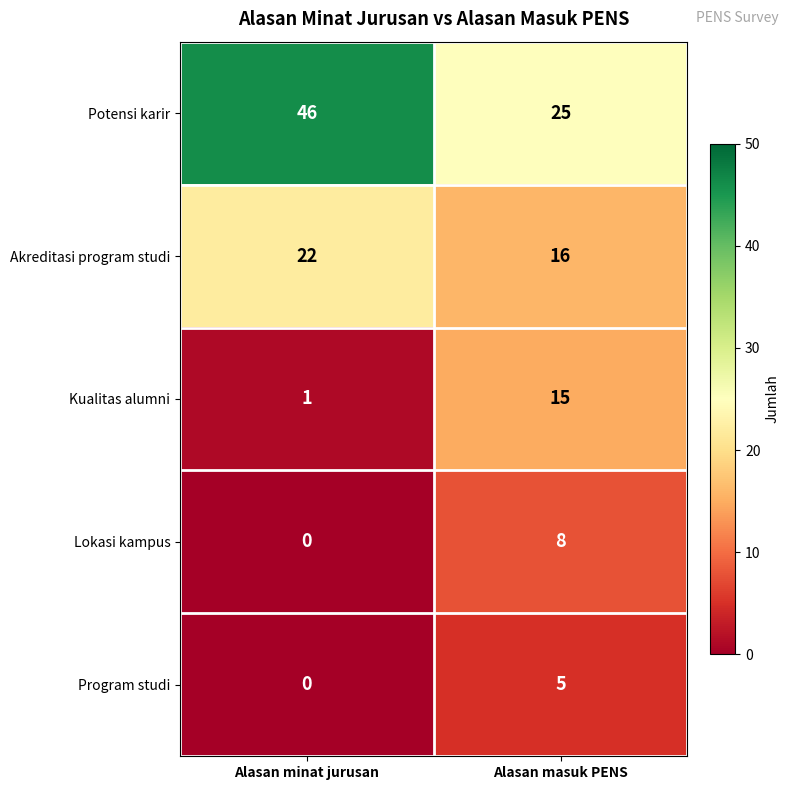

Is the value of Potensi karir at Alasan minat jurusan greater than the value of Program studi at Alasan minat jurusan?

Yes